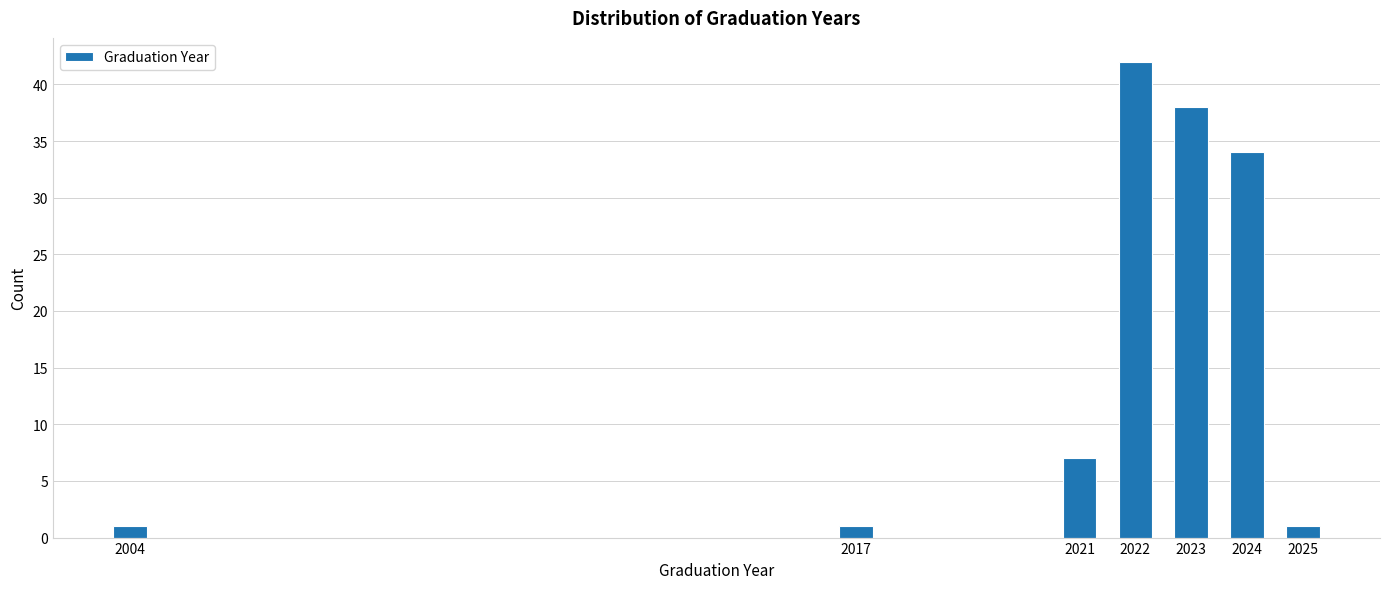

Reading left to right, what are all the values shown in this chart?

2004=1	2017=1	2021=7	2022=42	2023=38	2024=34	2025=1